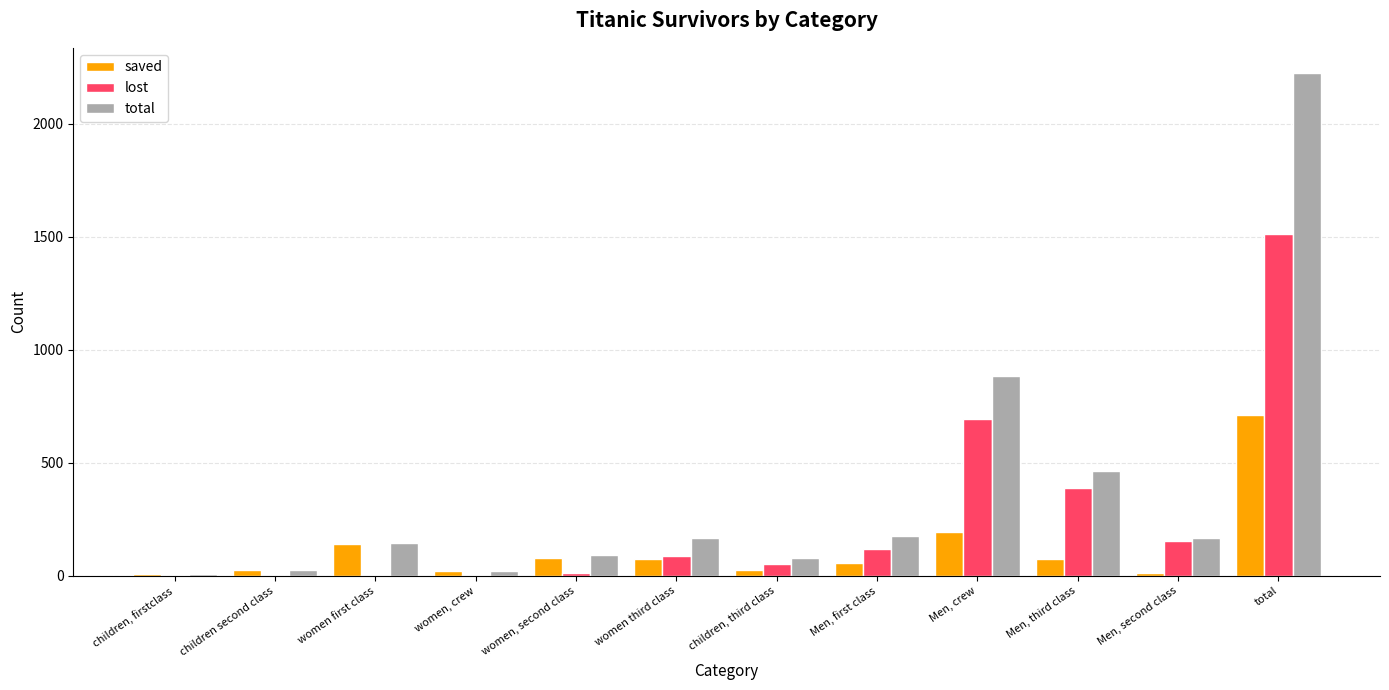

What is the sum of all saved values?

1422